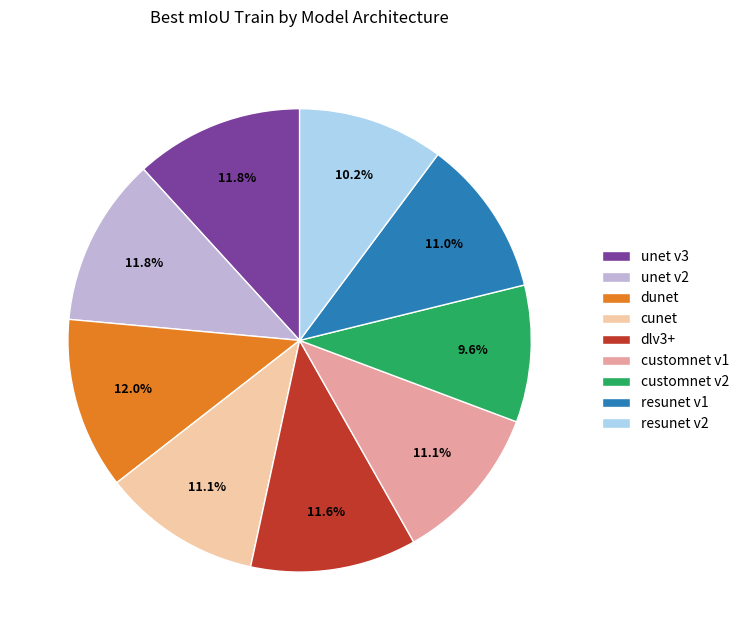

To the nearest percent, what is the difference between the cunet and dunet slice percentages?

1%